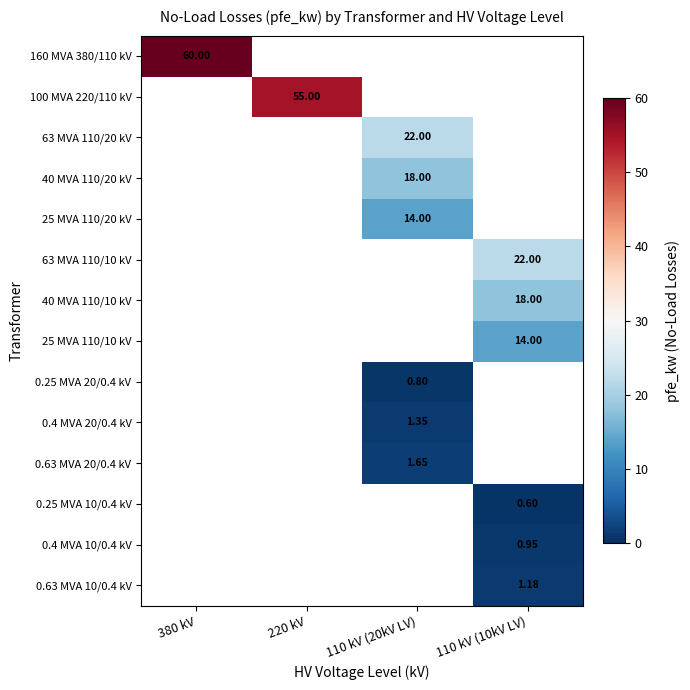

What value does the 100 MVA 220/110 kV series have at 220 kV?

55.0